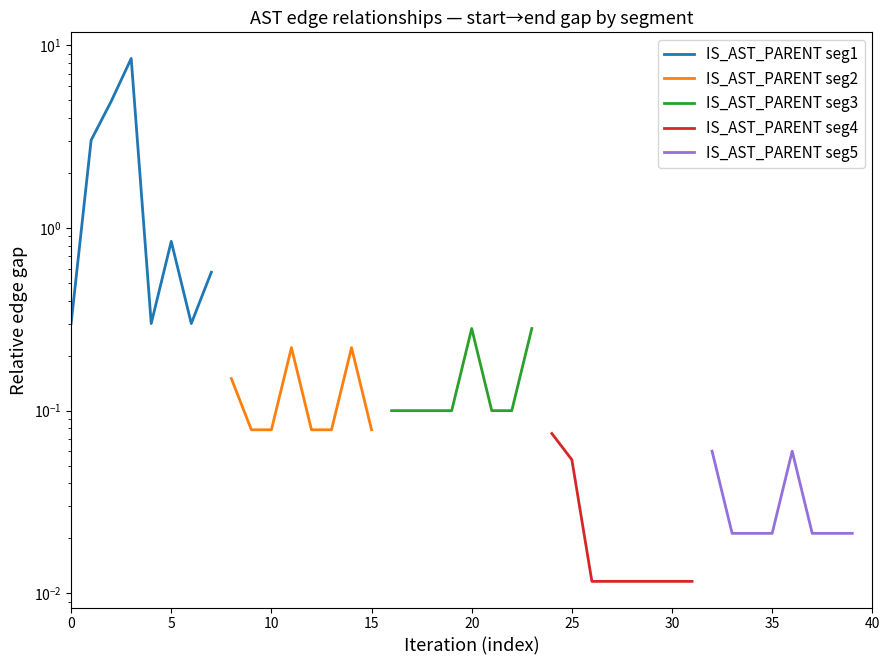

True or false: IS_AST_PARENT seg5 has more than 0 interior local peaks.

True